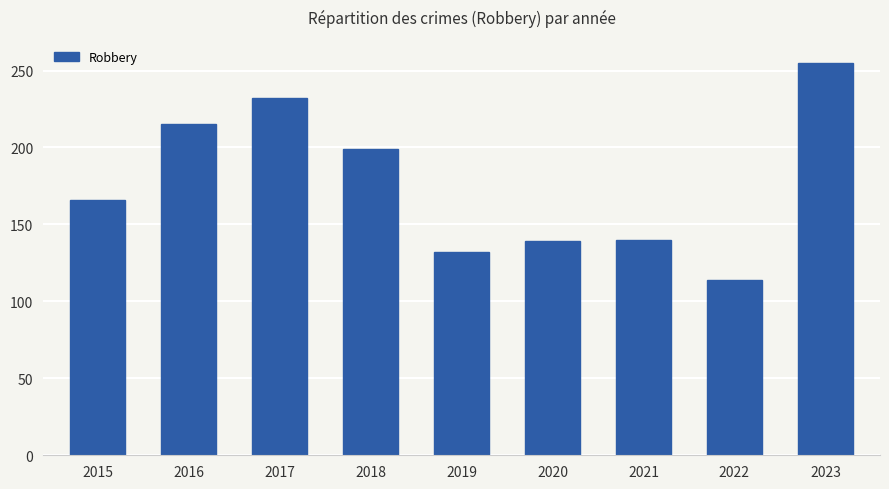

What is the greatest value displayed?

255